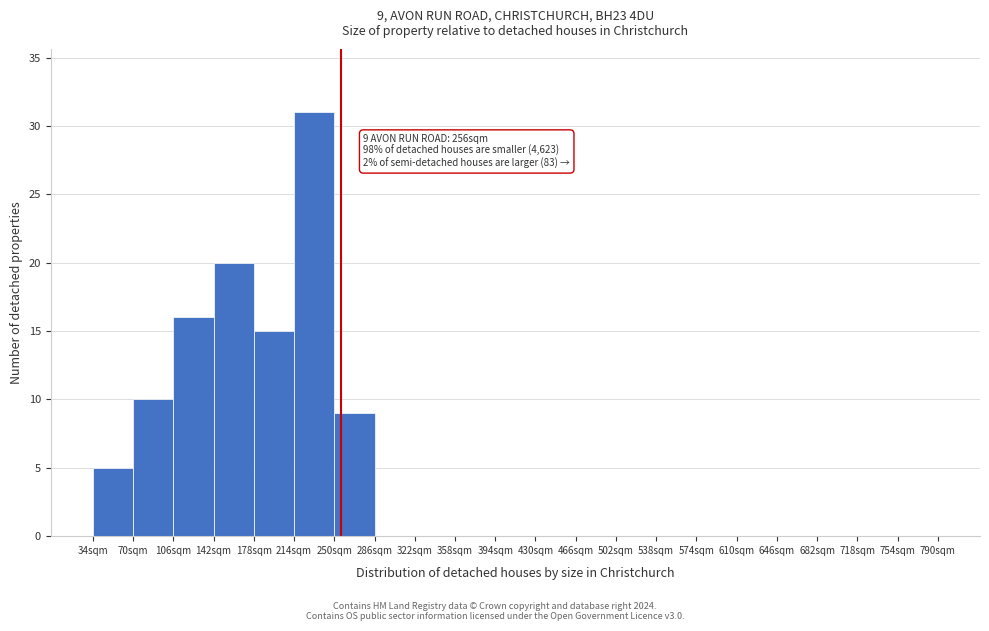

Over which range of the x-axis is the bar tallest?

214 to 250